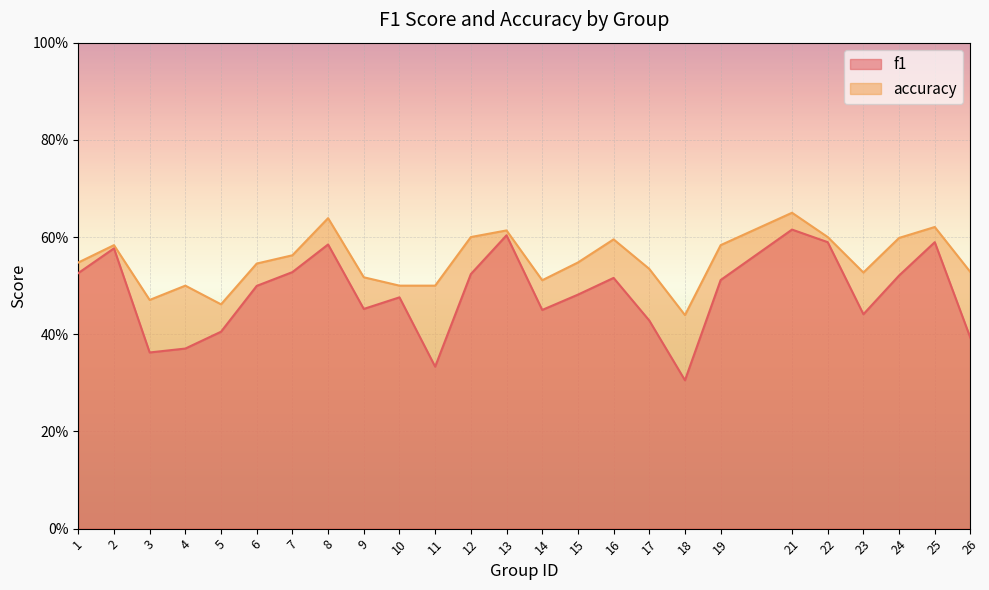

Read the accuracy value at 18.

0.4